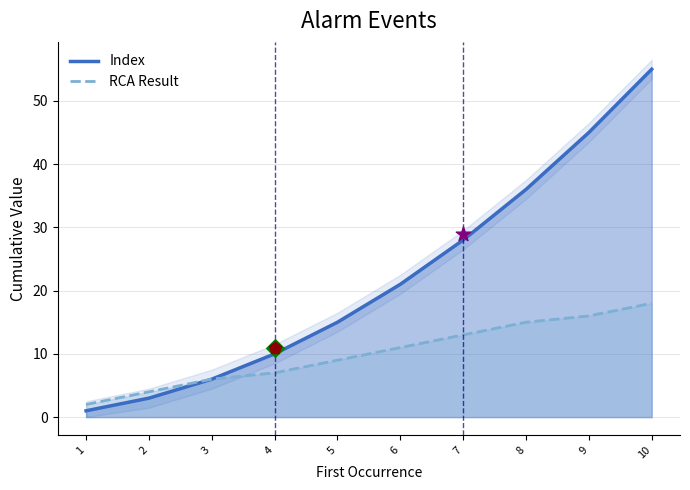

Which series has the largest total across all categories?

Index